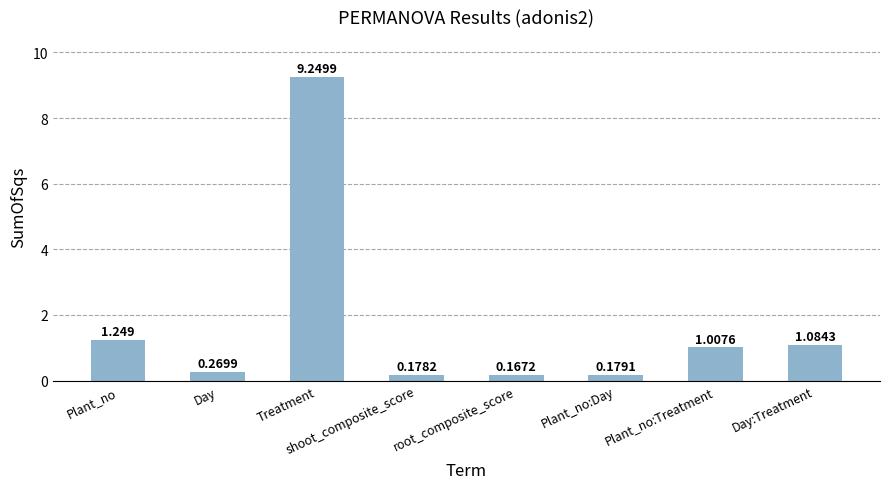

List the labels in order of value, largest first.

Treatment, Plant_no, Day:Treatment, Plant_no:Treatment, Day, Plant_no:Day, shoot_composite_score, root_composite_score